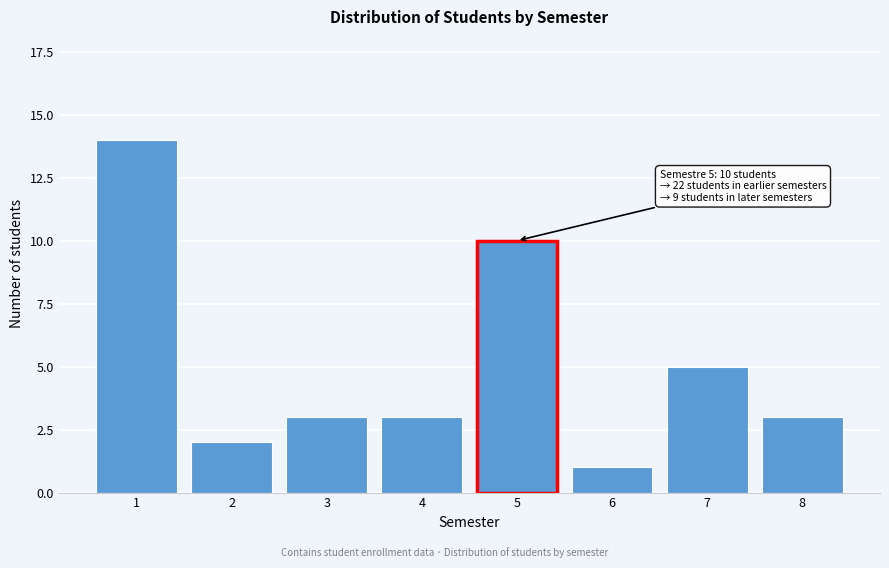

Reading left to right, what are all the values shown in this chart?

1=14	2=2	3=3	4=3	5=10	6=1	7=5	8=3